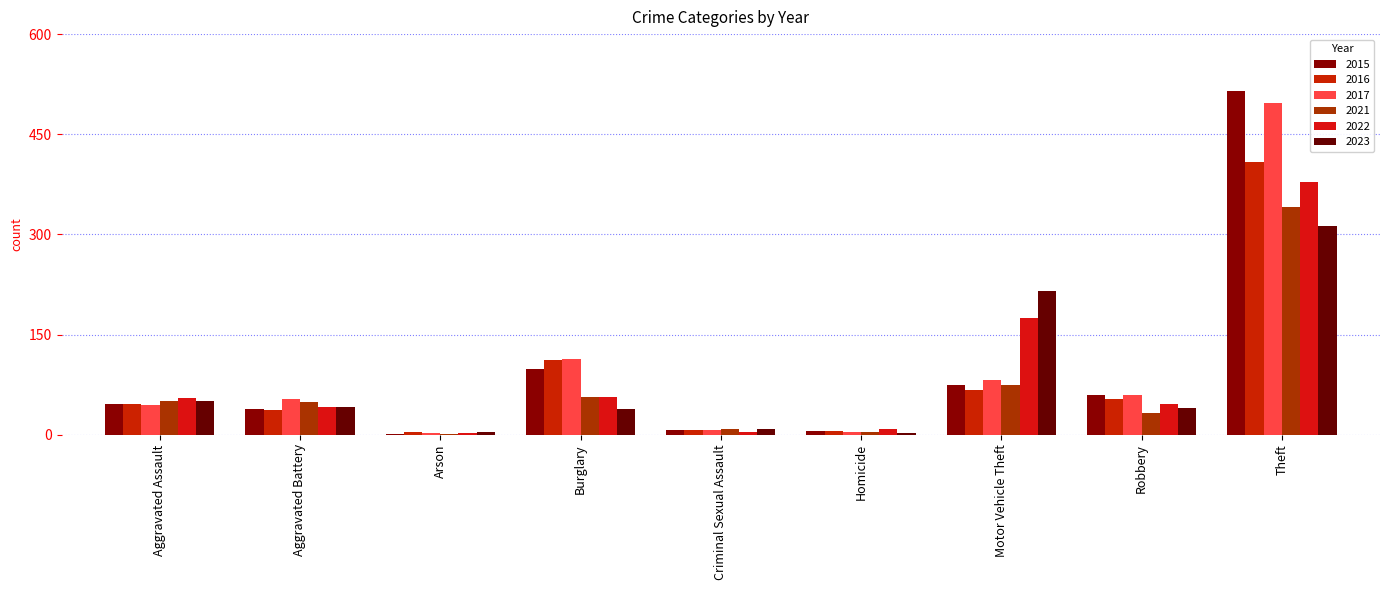

What is the total value across all series at Theft?

2454